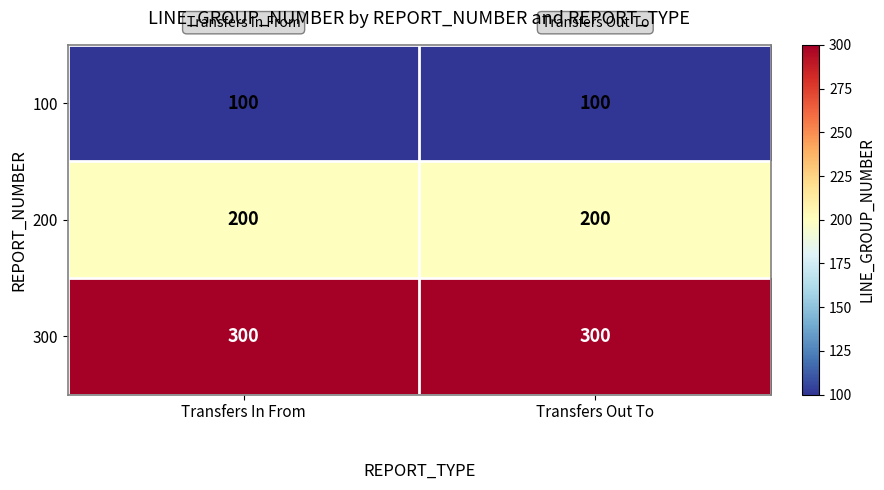

Read the 100 value at Transfers Out To.

100